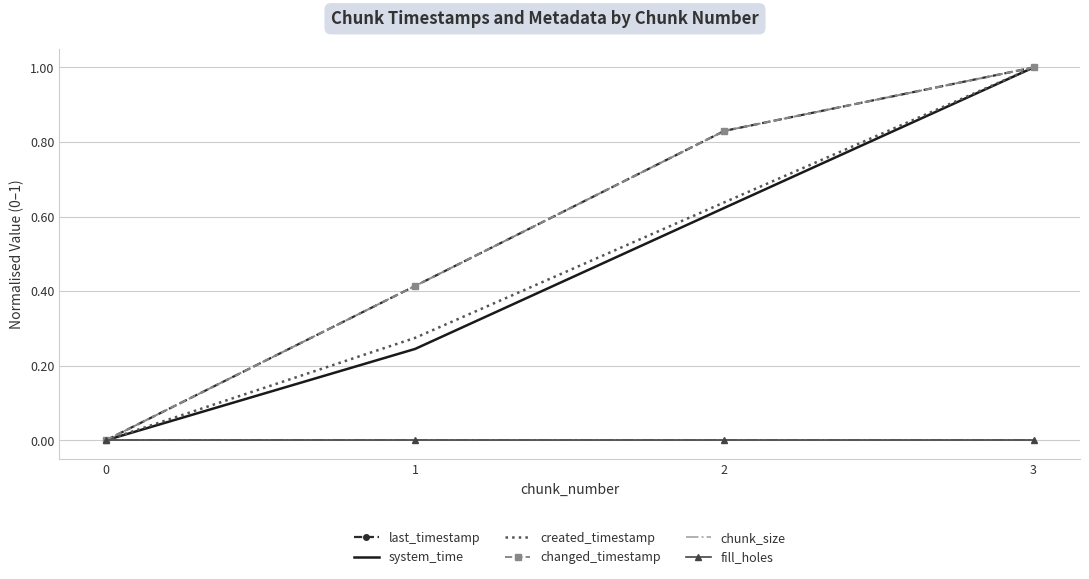

Reading left to right, what are all the values shown in this chart?

last_timestamp: 0.0	0.4	0.8	1.0
system_time: 0.0	0.2	0.6	1.0
created_timestamp: 0.0	0.3	0.6	1.0
changed_timestamp: 0.0	0.4	0.8	1.0
chunk_size: 0.0	0.0	0.0	0.0
fill_holes: 0.0	0.0	0.0	0.0